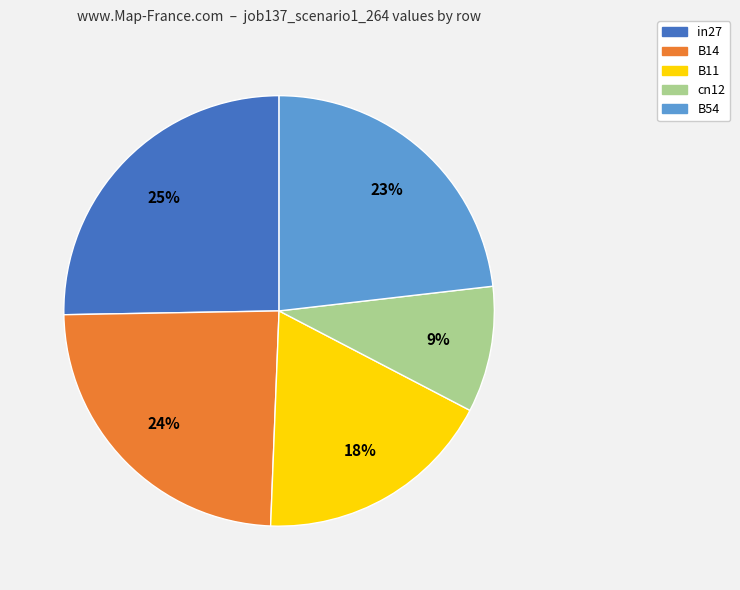

How many slices are in this pie chart?

5